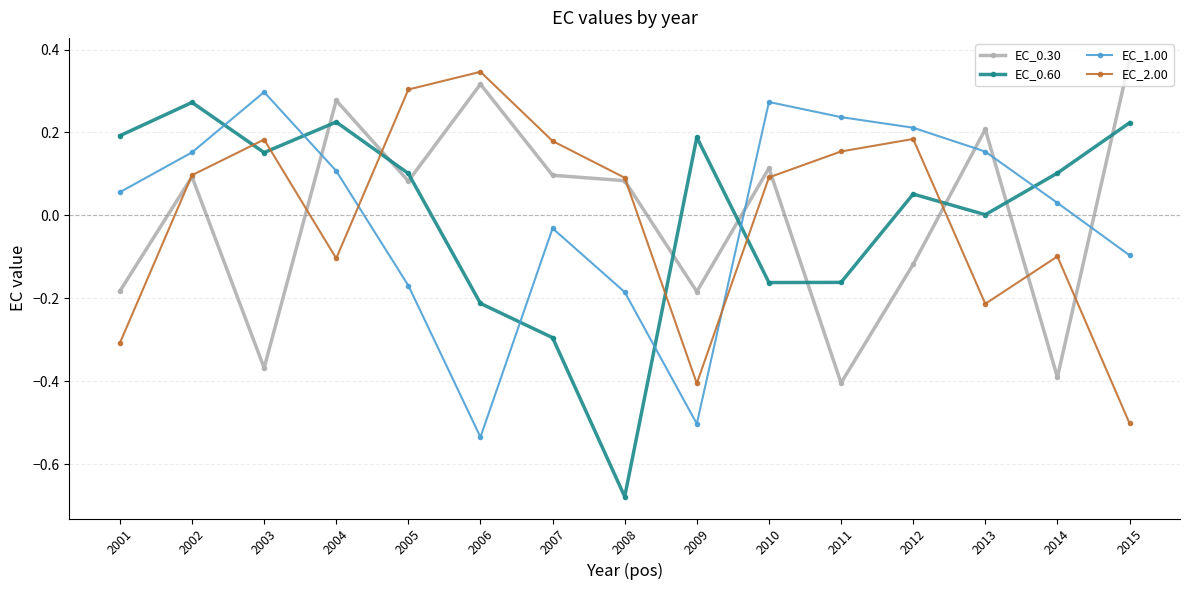

Which series changed the most between 2008 and 2011?

EC_0.60